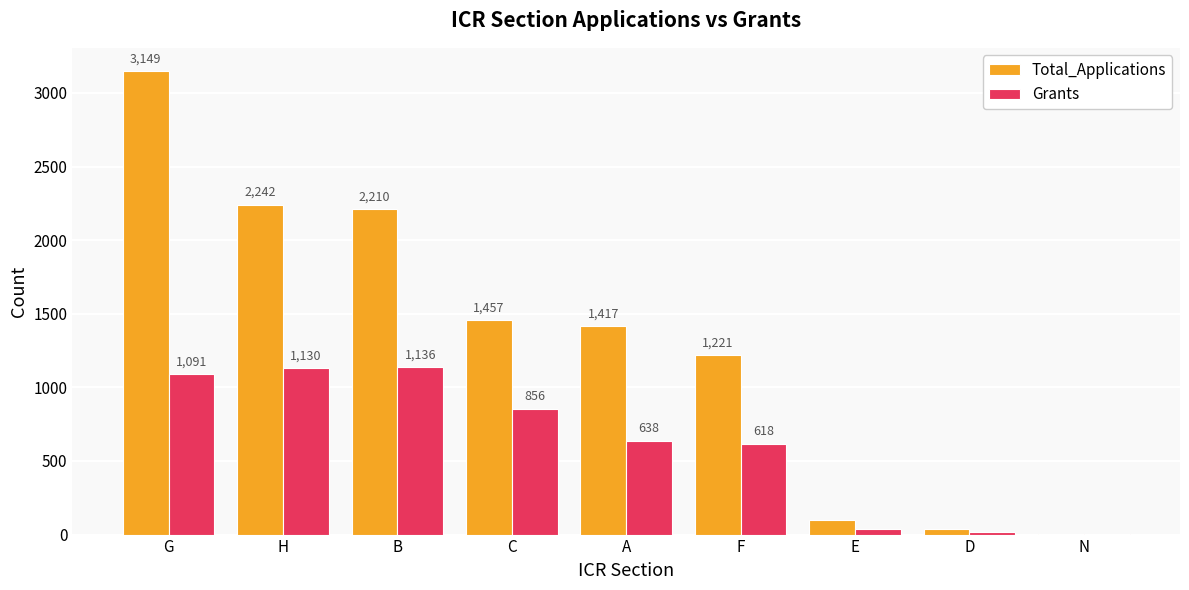

Which category has the highest value in the Total_Applications series?

G